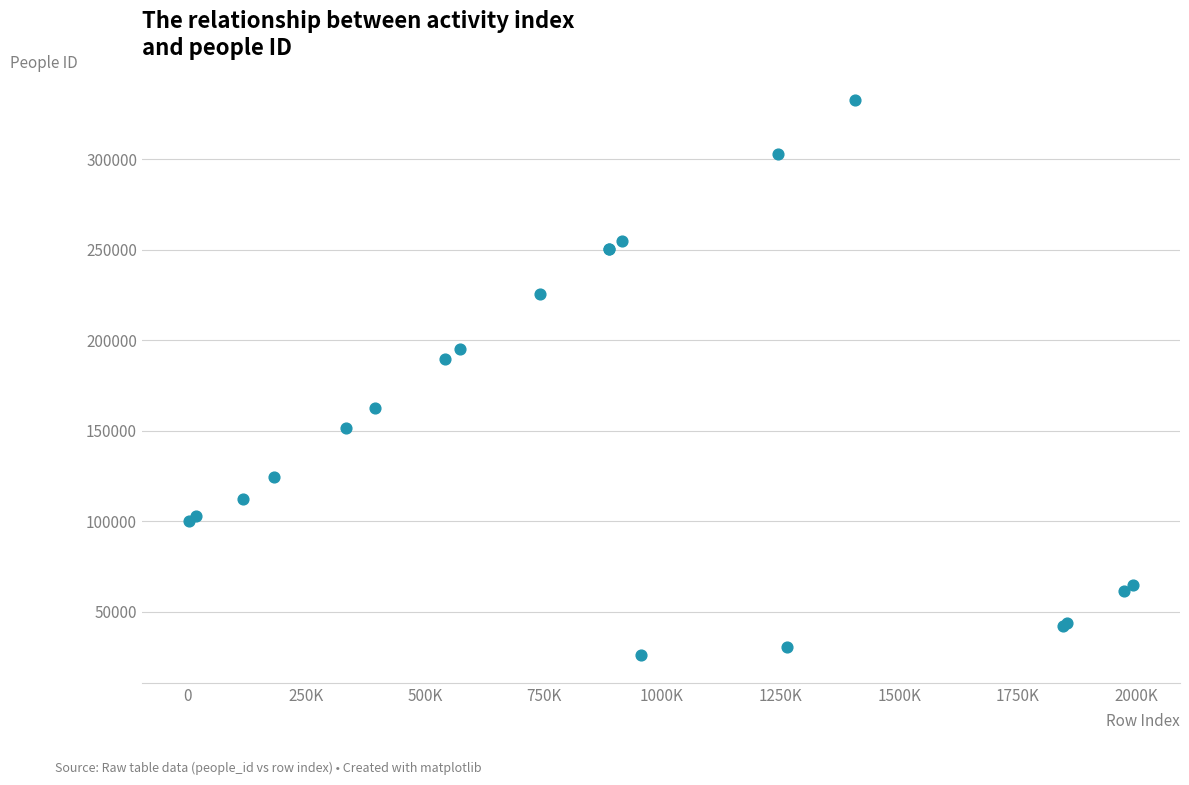

What Y value in the scatter plot is closest to 179616?

189743